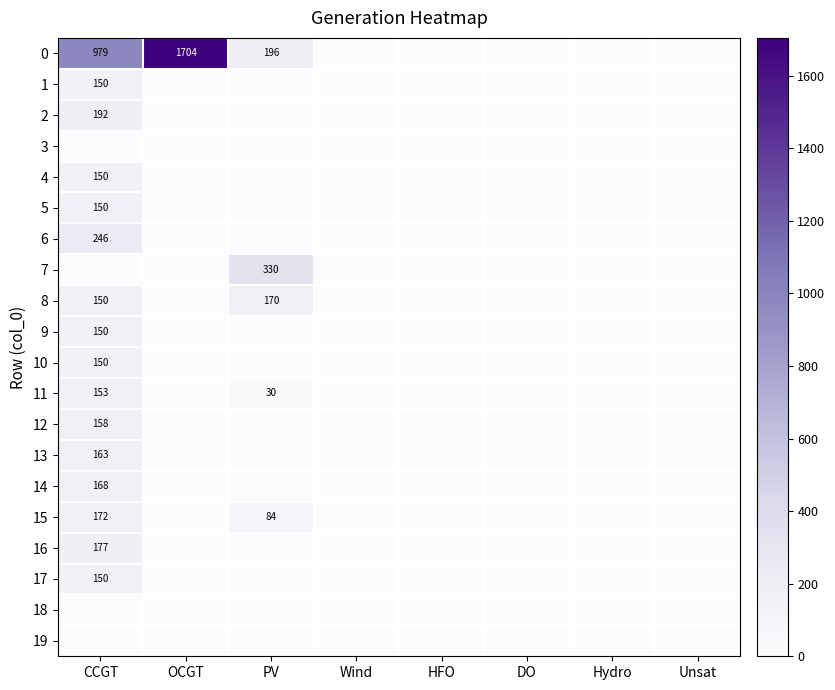

What is the highest value of the 10 series?

150